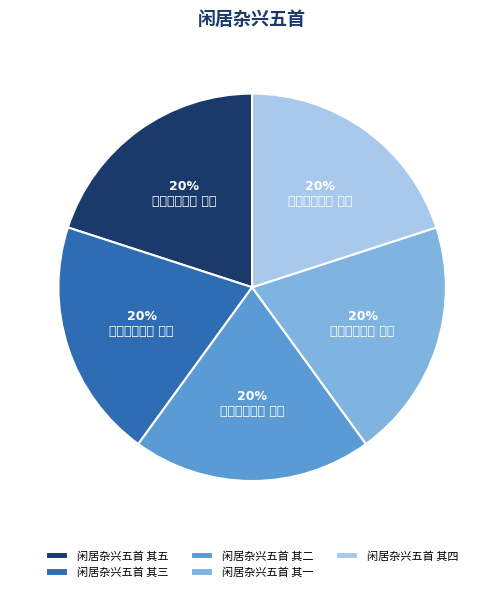

Approximately how many times larger is the value at 闲居杂兴五首 其一 compared to 闲居杂兴五首 其五?

1.0